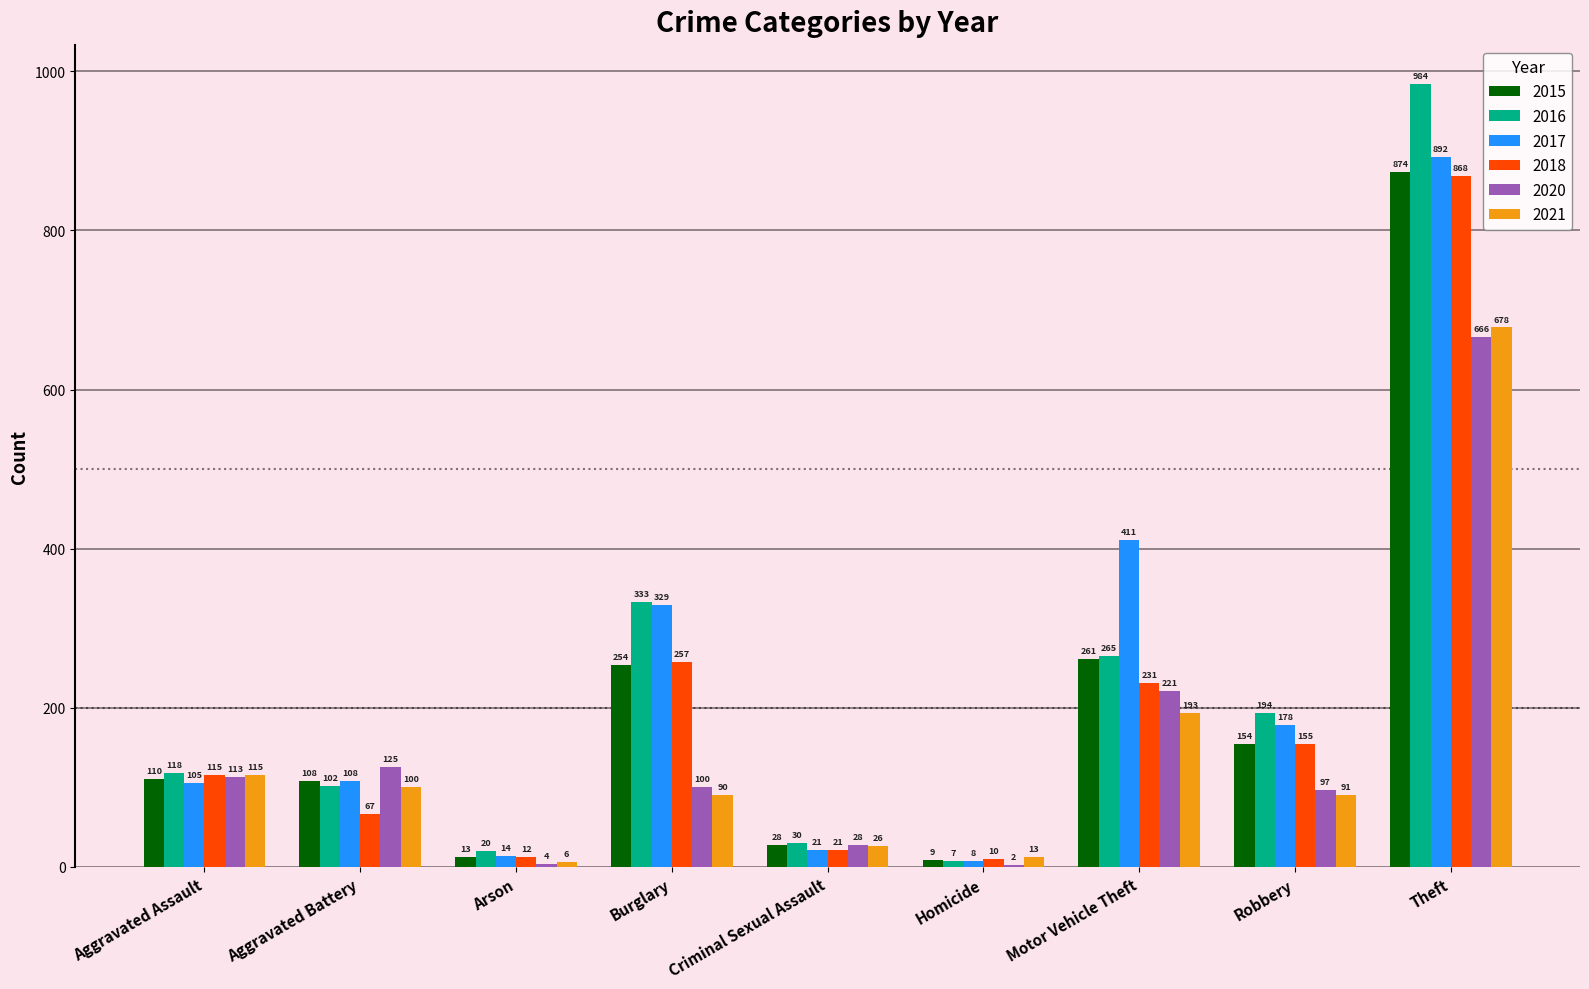

True or false: 2015 has a value of 34 at Aggravated Battery.

False